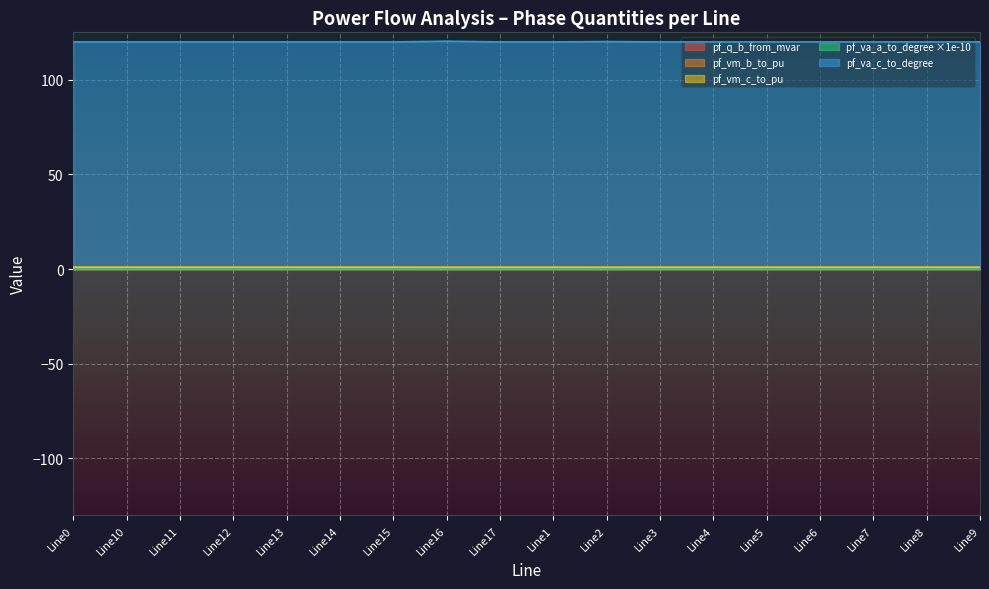

The pf_vm_b_to_pu series shows 0.4 at Line3. True or false?

False